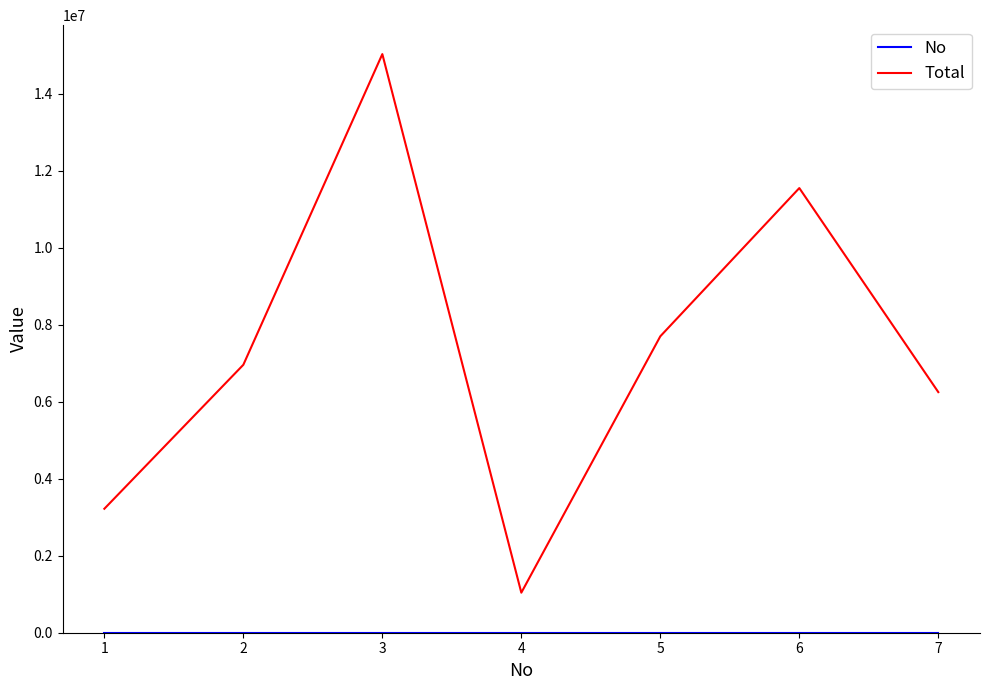

At which label is Total closest to 8035000?

5